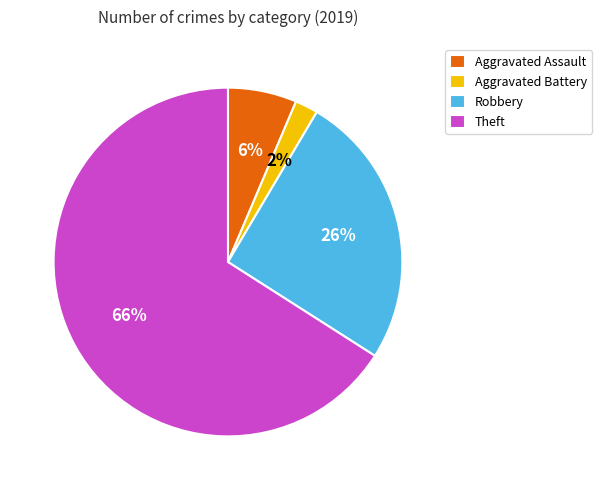

To the nearest percent, what portion does Theft represent?

66%